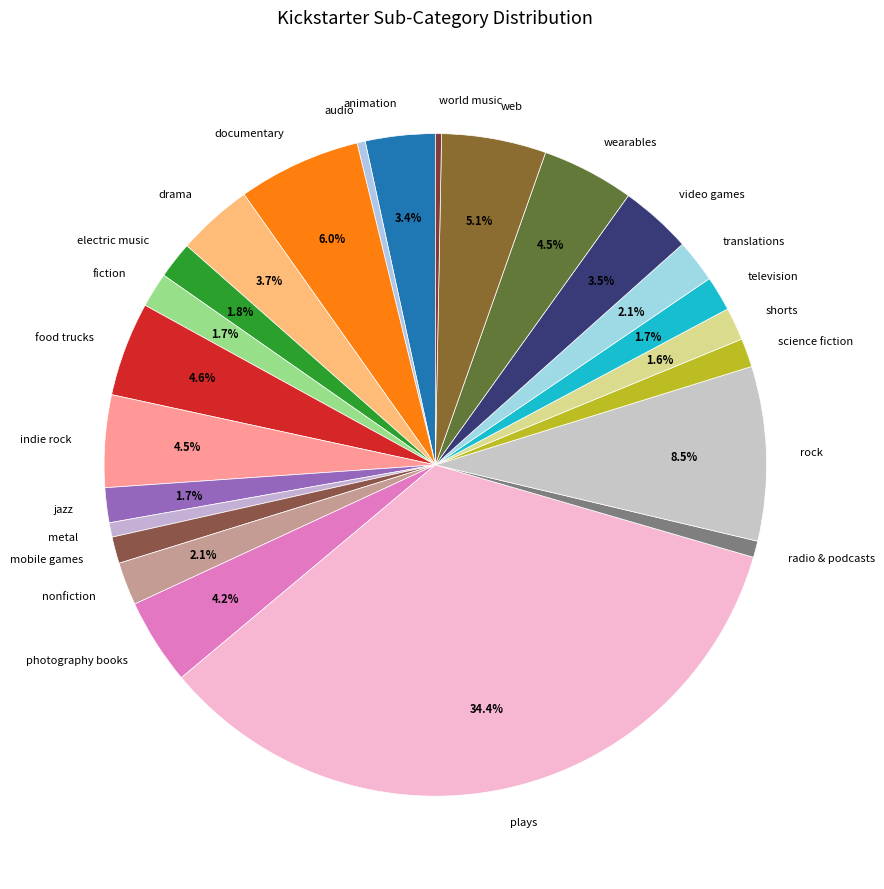

The metal slice represents 1% of the pie. True or false?

True